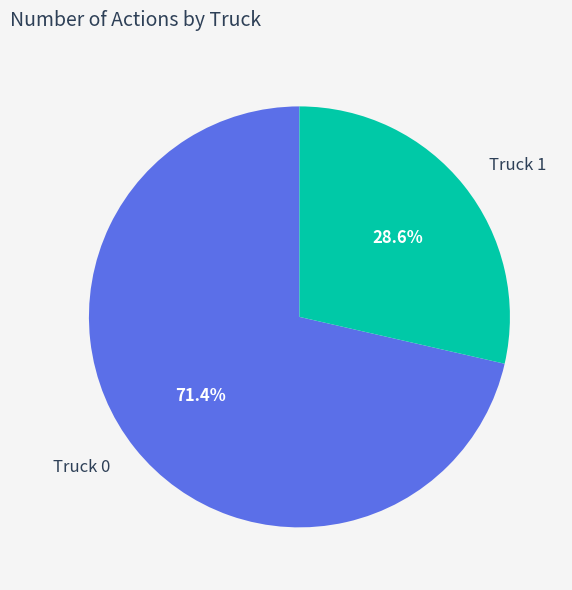

What percentage is the Truck 1 slice, to the nearest percent?

29%